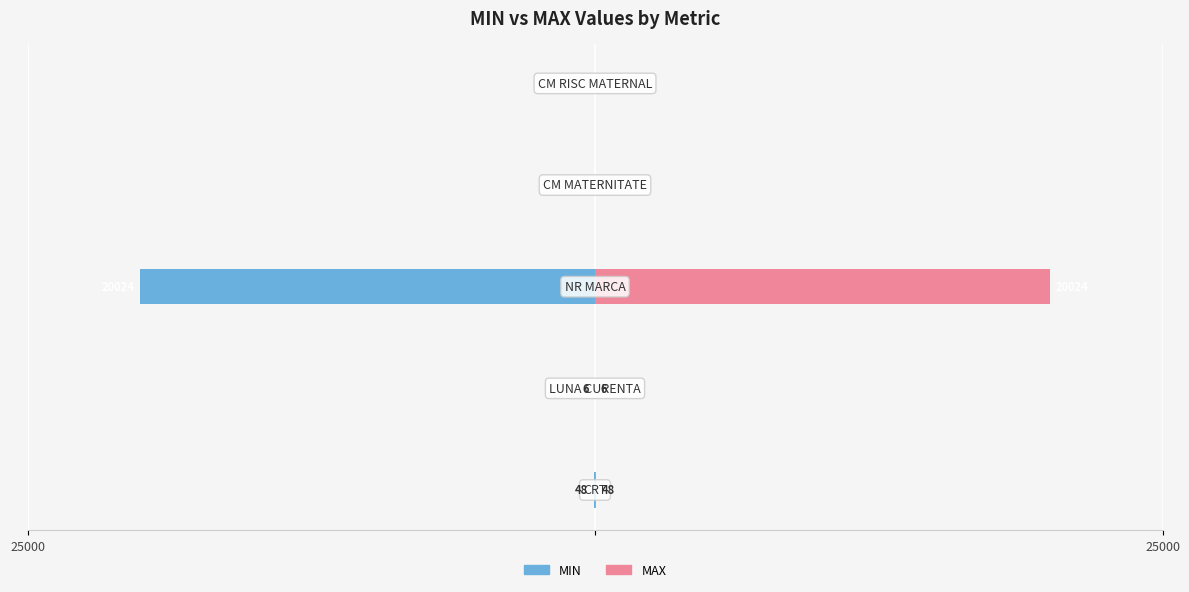

Does the chart contain stacked bars?

No